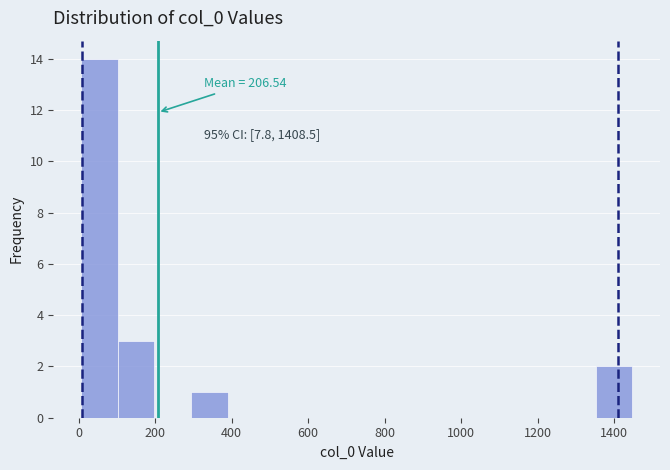

Over which range of the x-axis is the bar tallest?

0 to 100